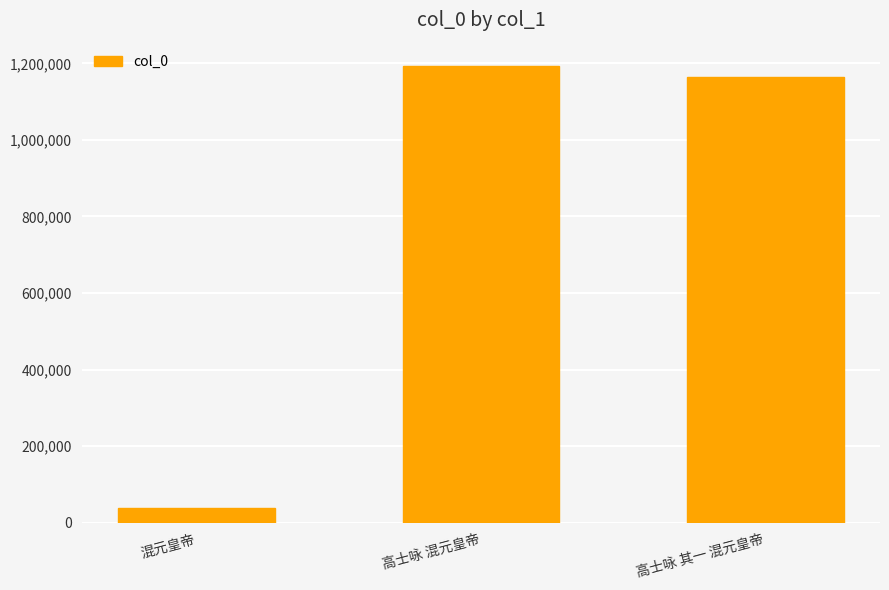

How many data points are less than 1164027?

1